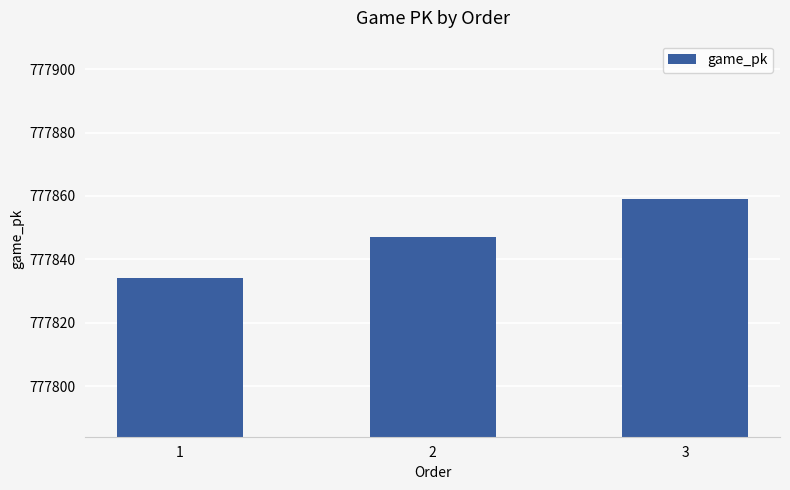

The value at 2 is 777847. True or false?

True